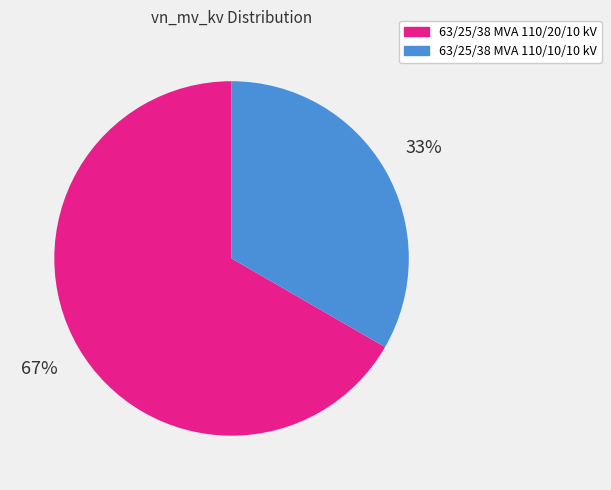

Do 63/25/38 MVA 110/20/10 kV and 63/25/38 MVA 110/10/10 kV together represent more than half of the pie?

Yes